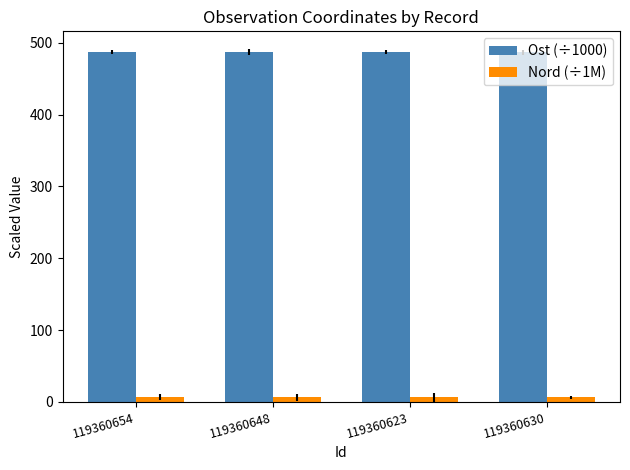

Rank the series by their average value, from highest to lowest.

Ost (÷1000), Nord (÷1M)